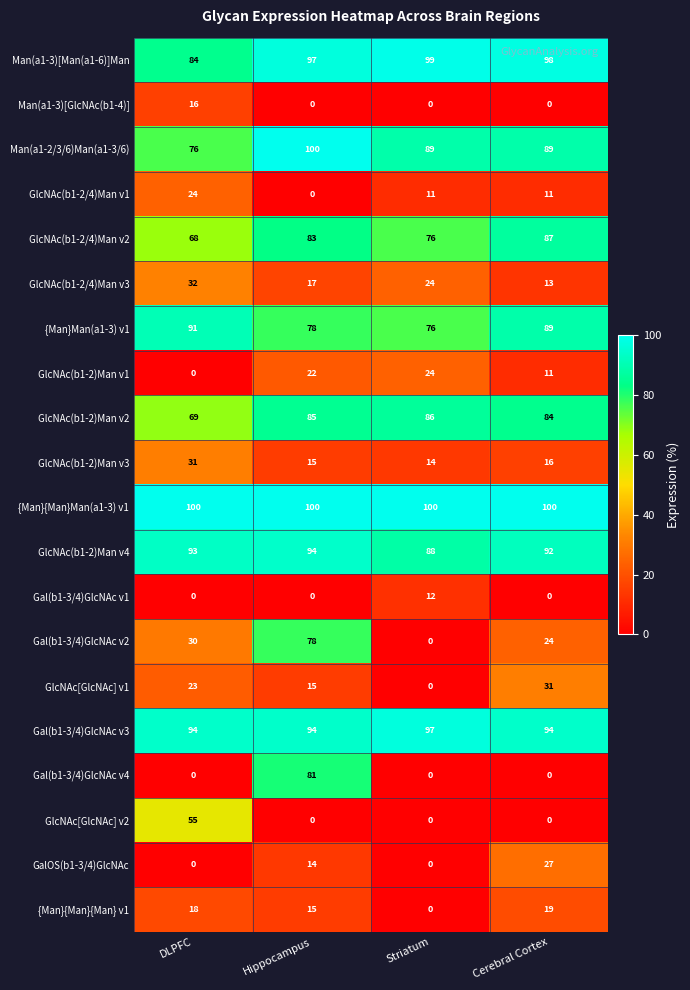

Rank the categories by GlcNAc(b1-2/4)Man v3 value from lowest to highest.

Cerebral Cortex, Hippocampus, Striatum, DLPFC